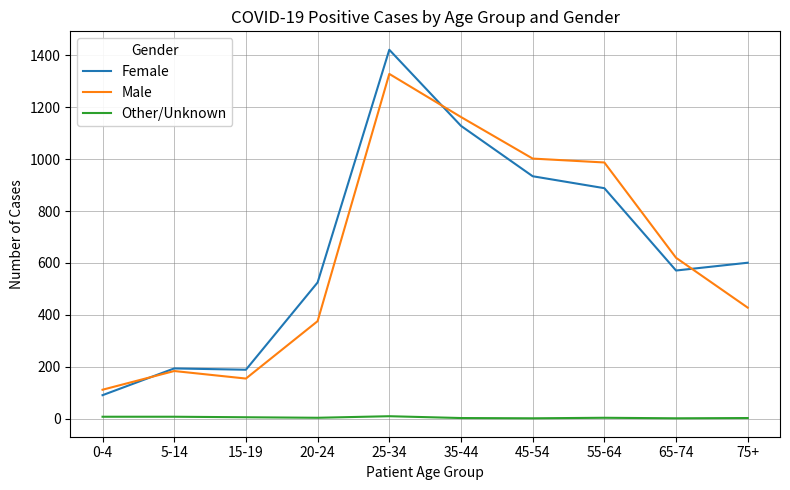

What position from the left is 75+?

10